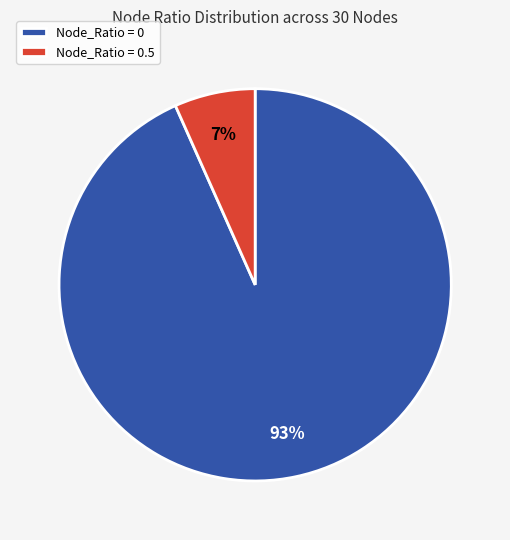

Which has a higher value, Node_Ratio = 0 or Node_Ratio = 0.5?

Node_Ratio = 0